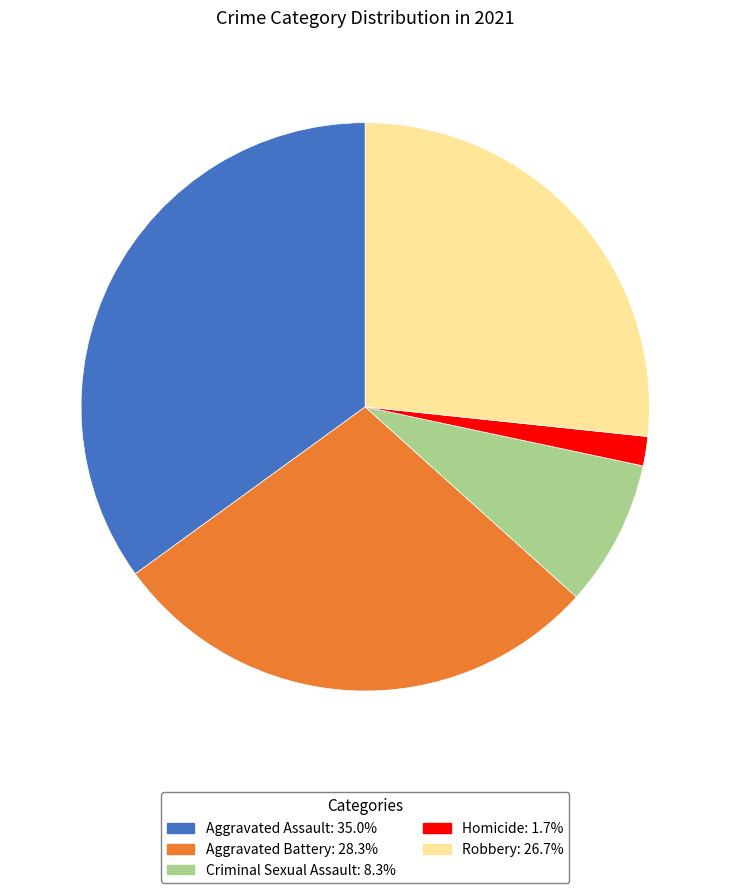

What is the largest slice in the pie chart?

Aggravated Assault